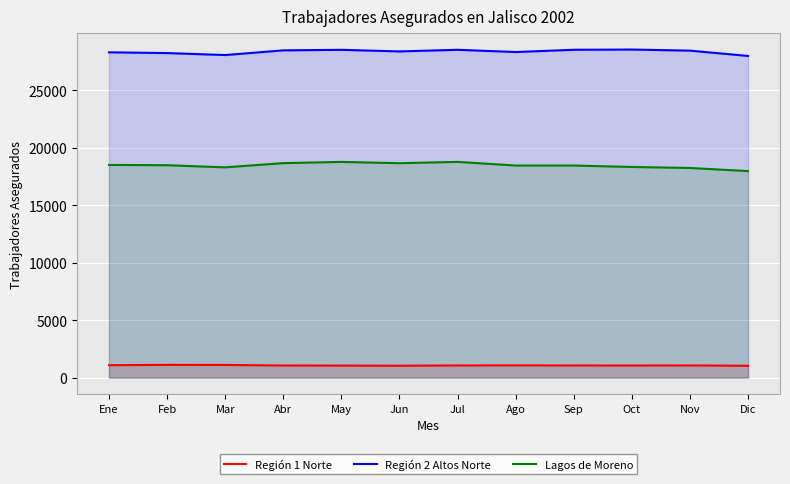

At how many categories does at least one series exceed 20880?

12